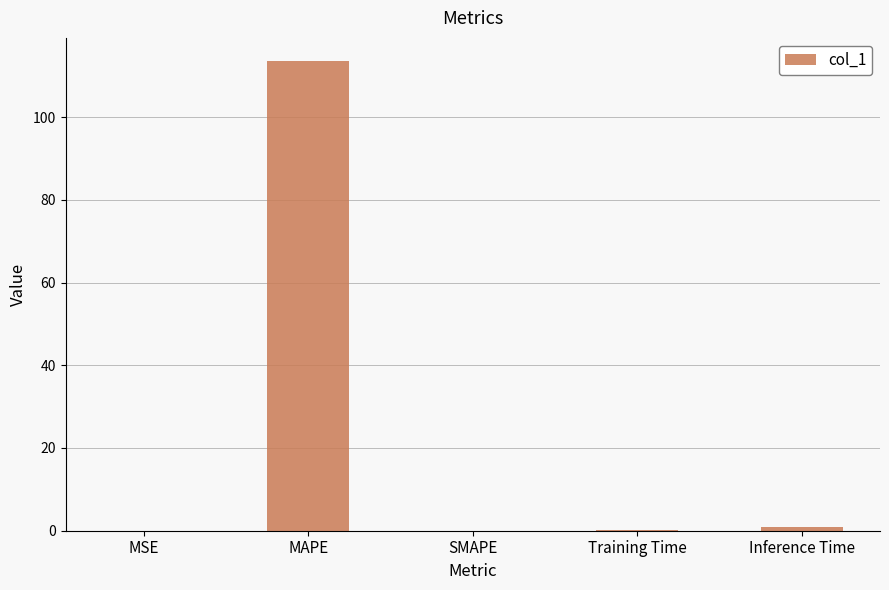

Which label corresponds to the largest value in the chart?

MAPE